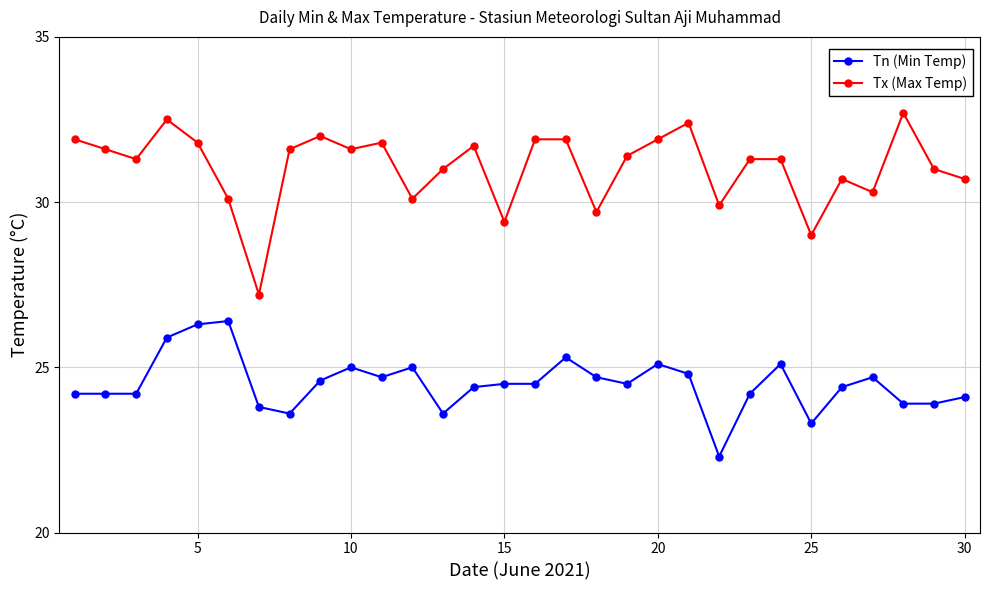

Which series has the largest range (max minus min)?

Tx (Max Temp)